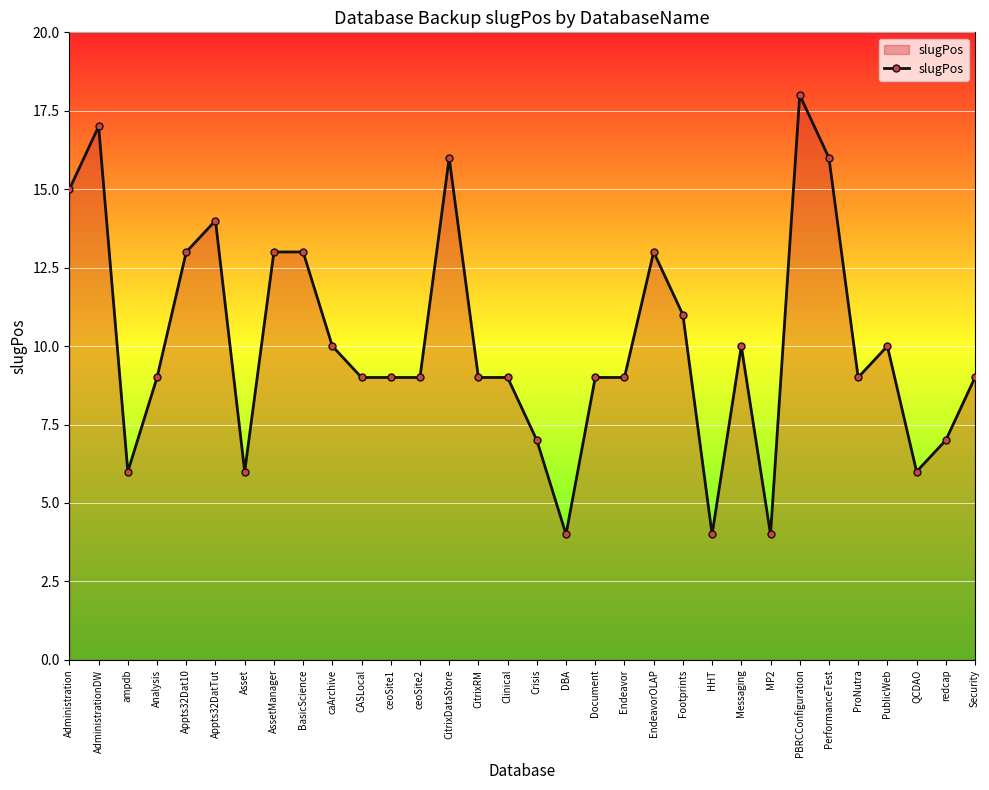

What is the difference between the maximum and minimum values?

14